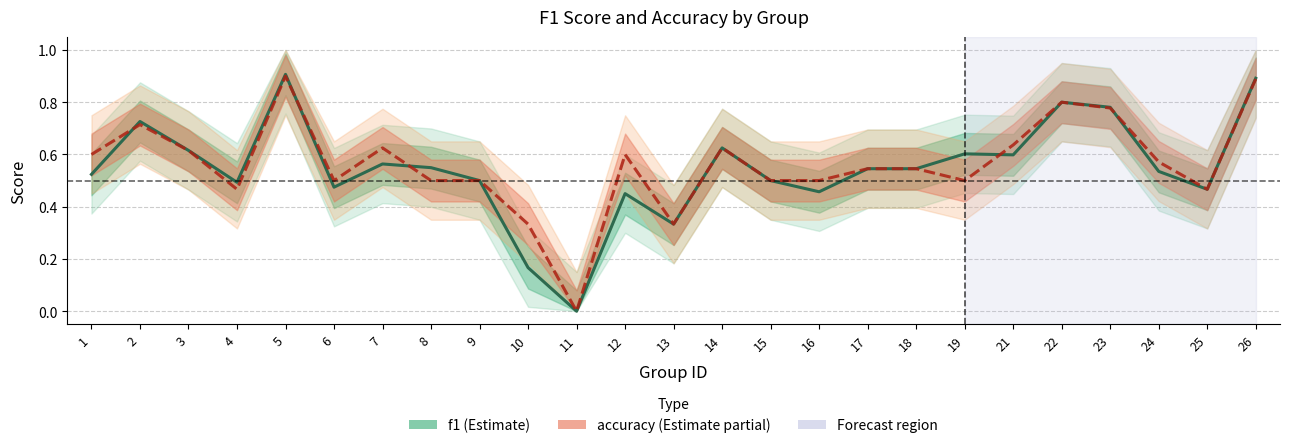

List the series in order of their peak value, highest first.

f1, accuracy